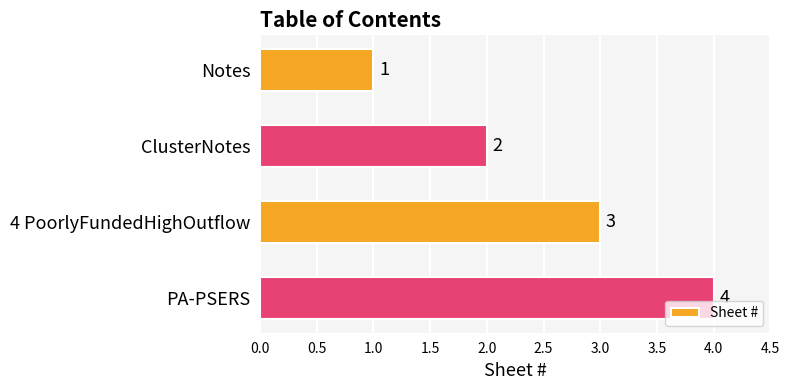

What is the change in value from Notes to PA-PSERS?

+3